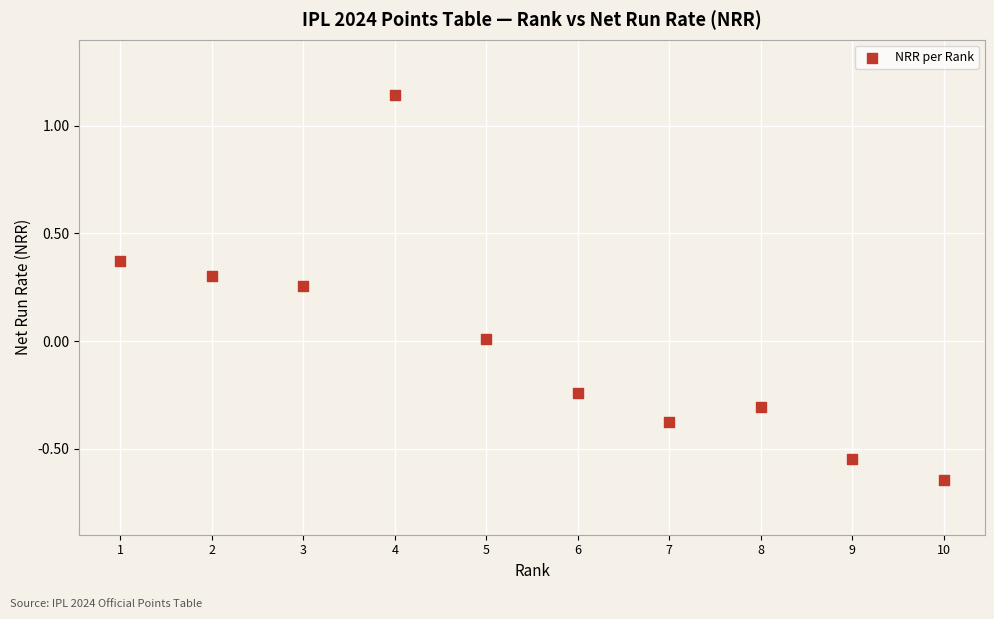

What is the range of Y values (max minus min)?

1.8